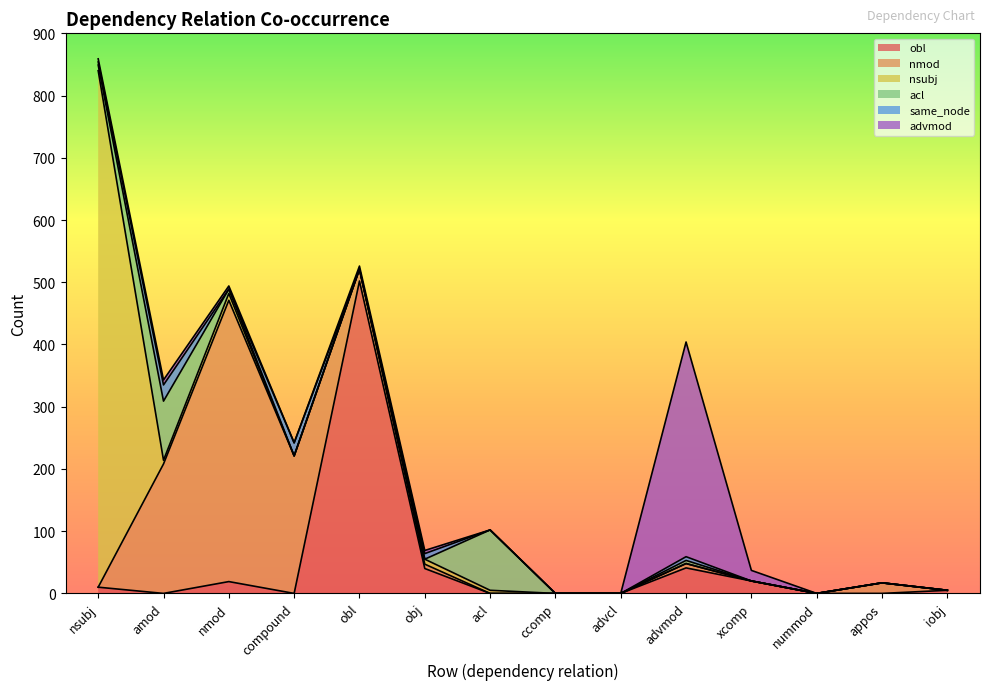

True or false: nsubj and same_node intersect in this chart.

True